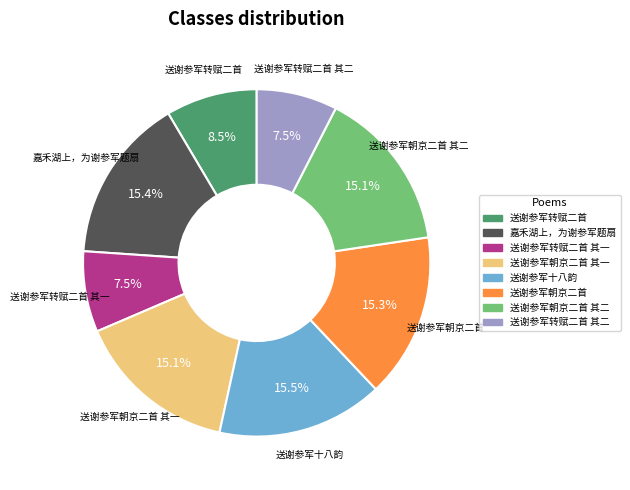

Is there any slice that represents more than half of the pie?

No